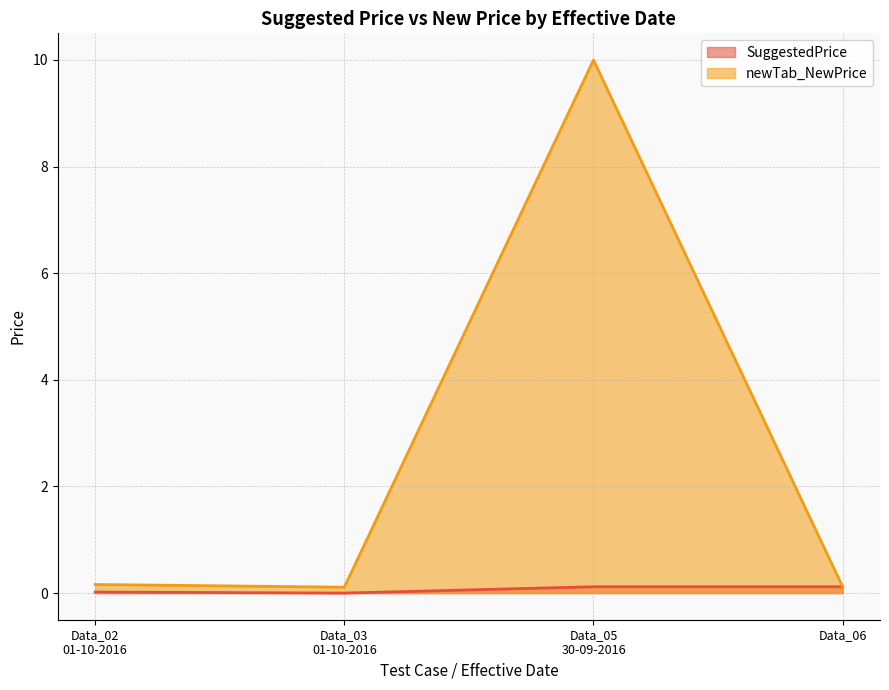

Reading left to right, what are all the values shown in this chart?

SuggestedPrice: 0.0	0.0	0.1	0.1
newTab_NewPrice: 0.2	0.1	10.0	0.1